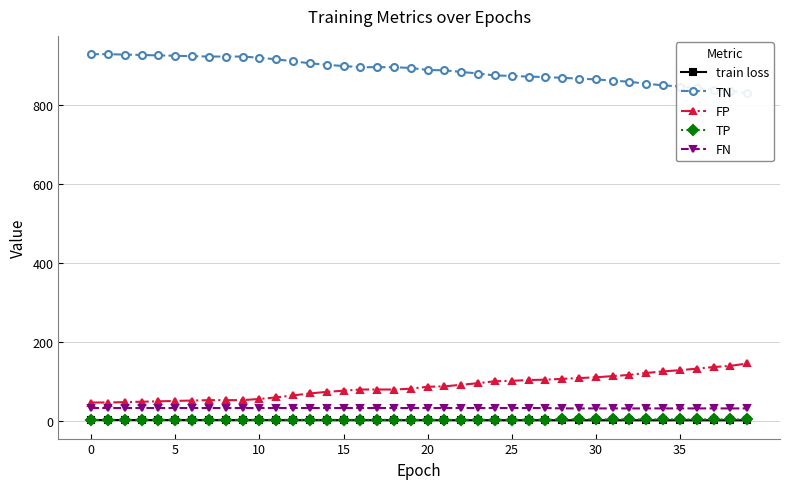

True or false: FP and train loss intersect in this chart.

False